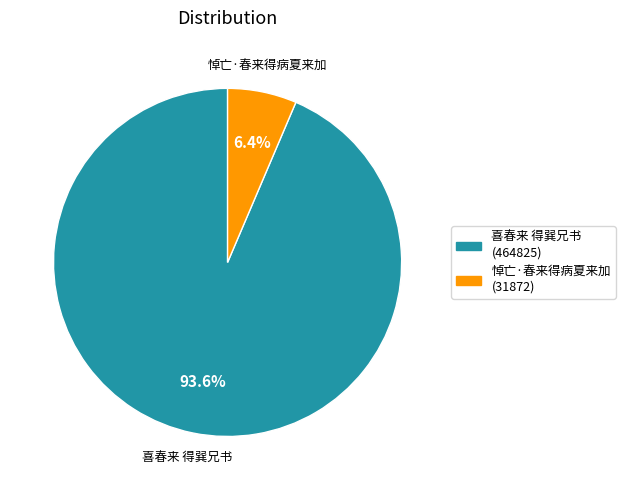

To the nearest percent, what is the difference between the largest and smallest slice percentages?

87%